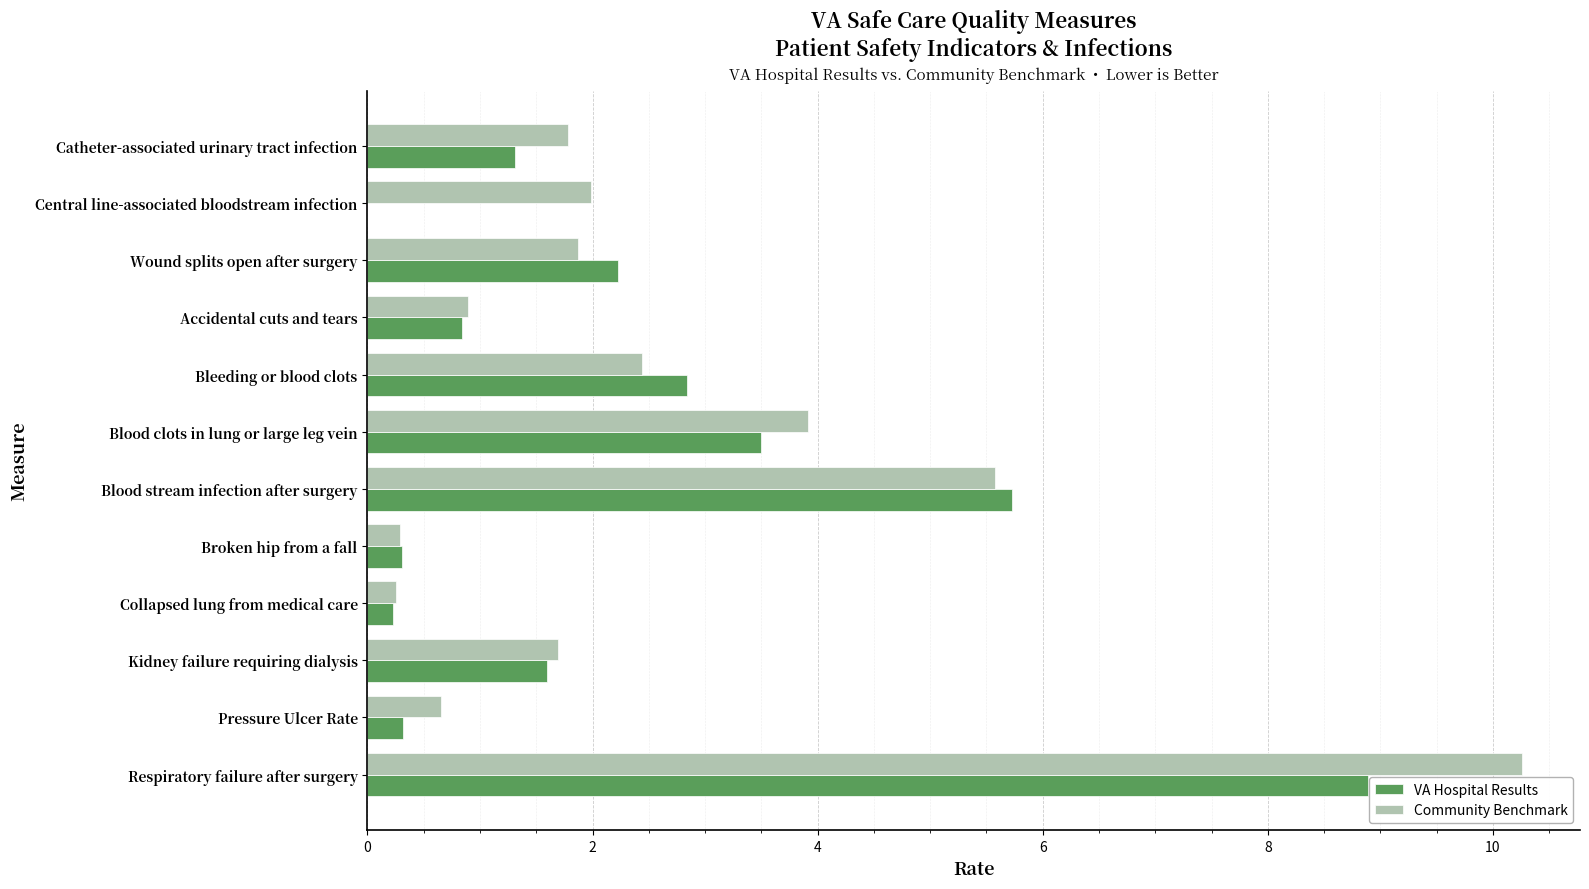

At which category is the sum across all series the highest?

Respiratory failure after surgery